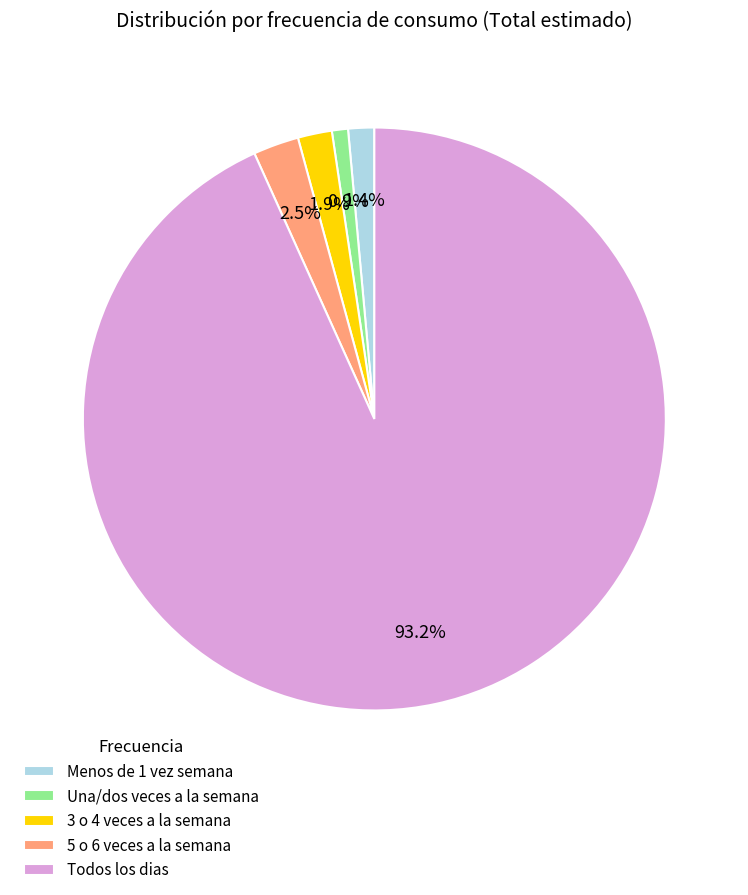

Between 3 o 4 veces a la semana and 5 o 6 veces a la semana, which is larger?

5 o 6 veces a la semana